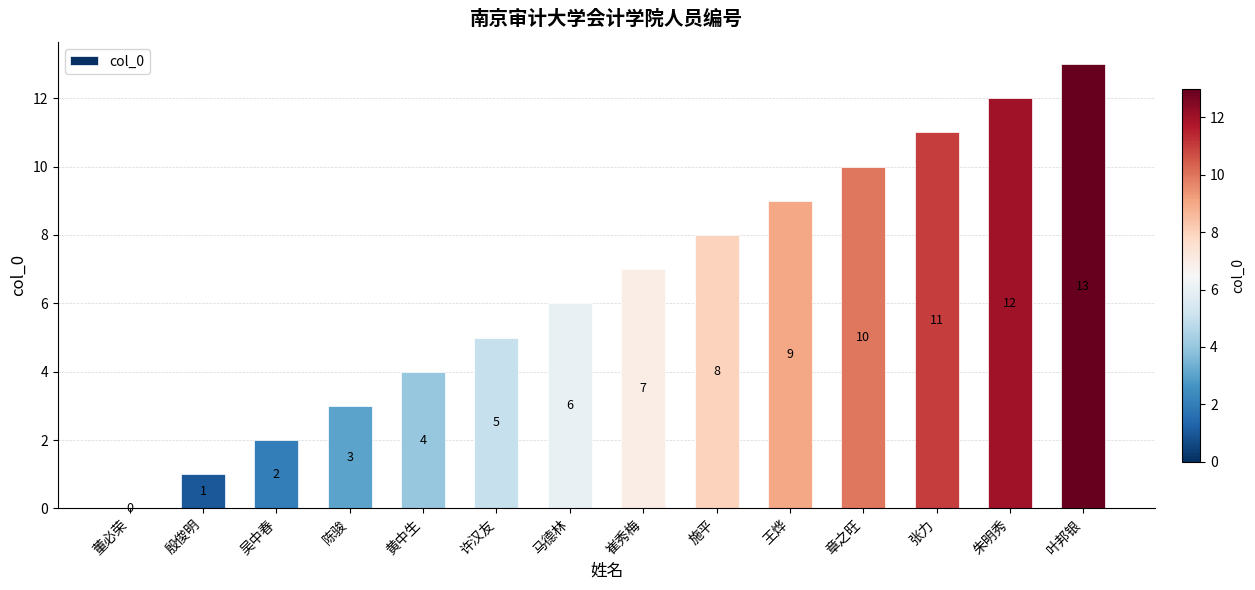

The chart shows a value of 2 at 施平. True or false?

False